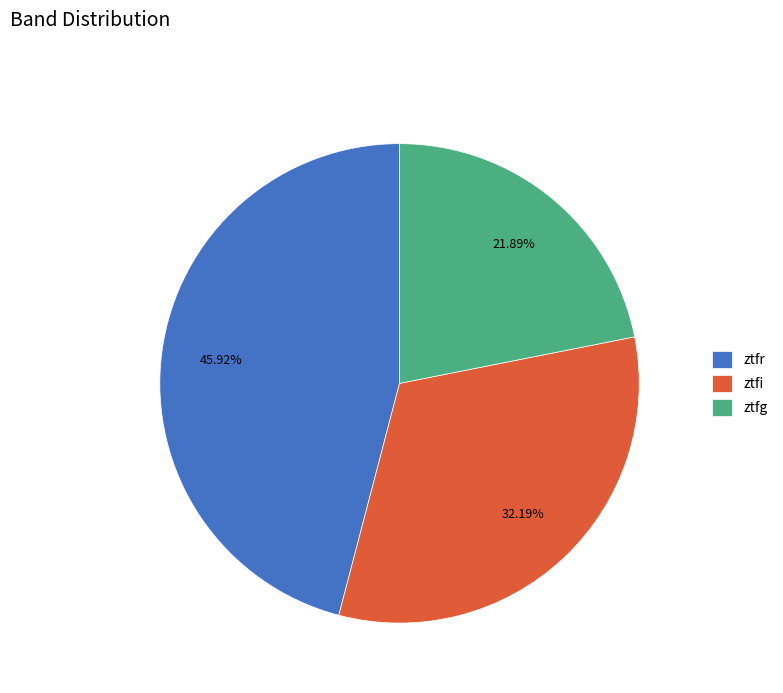

Does ztfi represent more than half of the total?

No